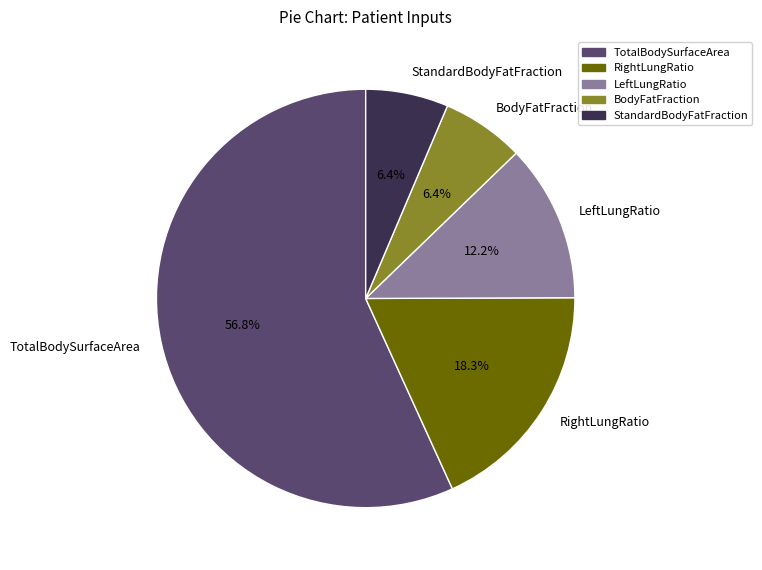

What is the largest slice in the pie chart?

TotalBodySurfaceArea